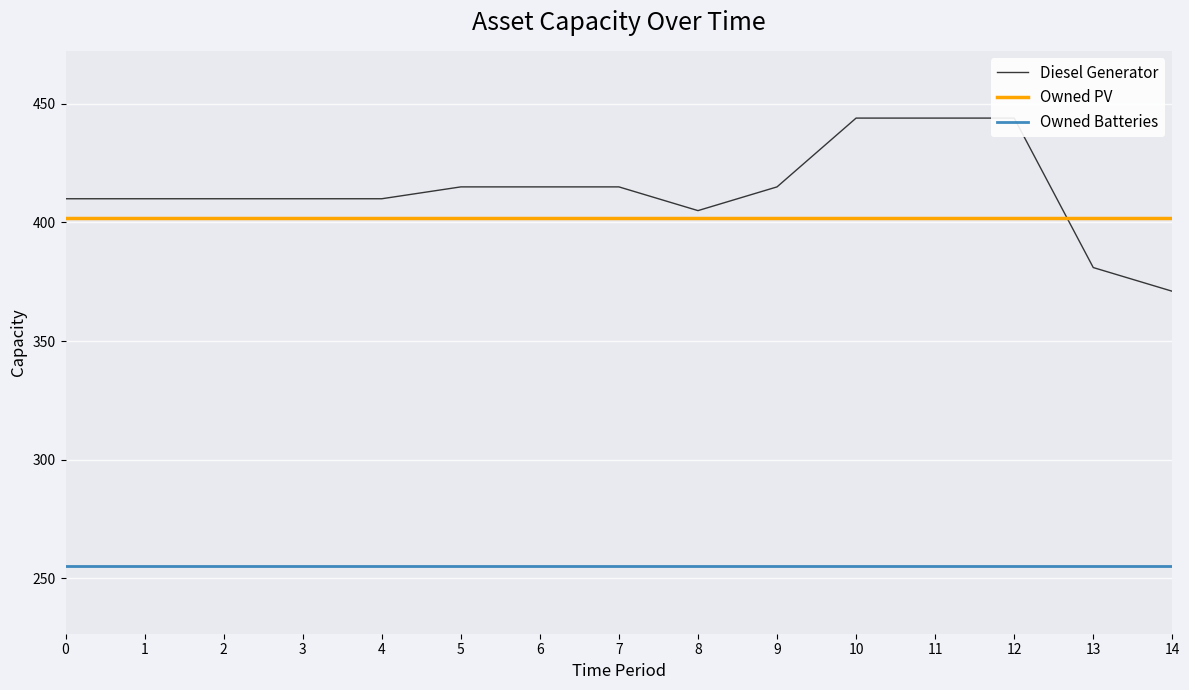

What are all the series names shown in the legend?

Diesel Generator, Owned PV, Owned Batteries